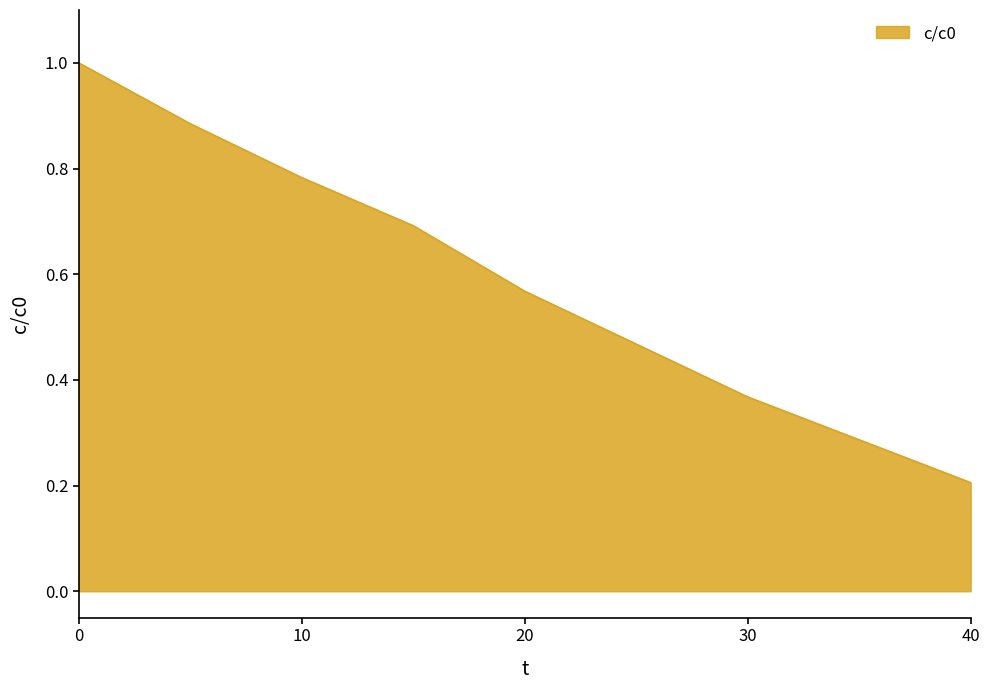

How many series are shown in this chart?

1